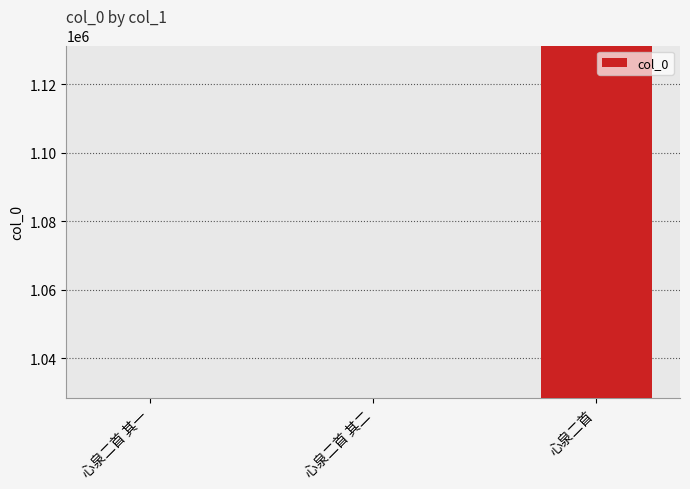

What position from the left is 心泉二首 其一?

1